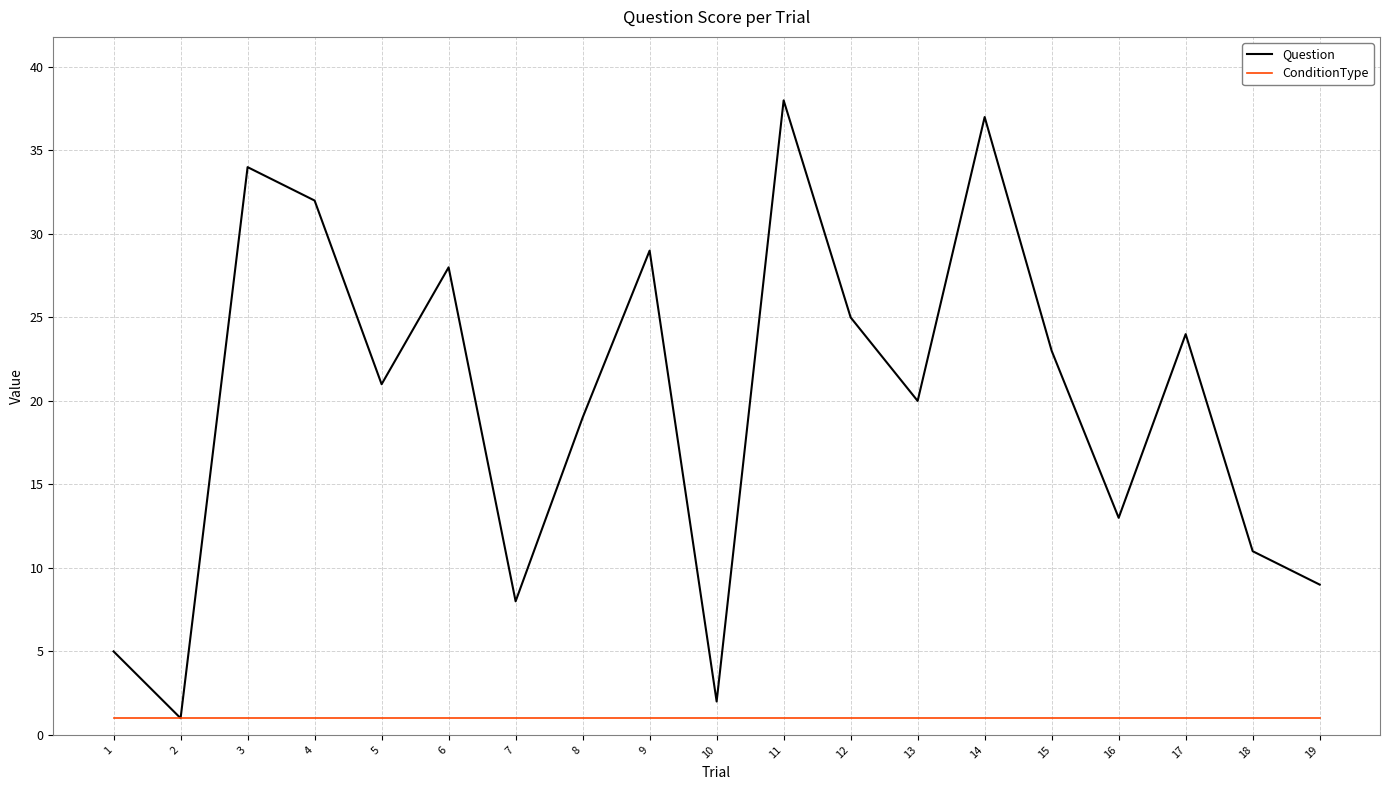

List the series in order of their peak value, lowest first.

ConditionType, Question